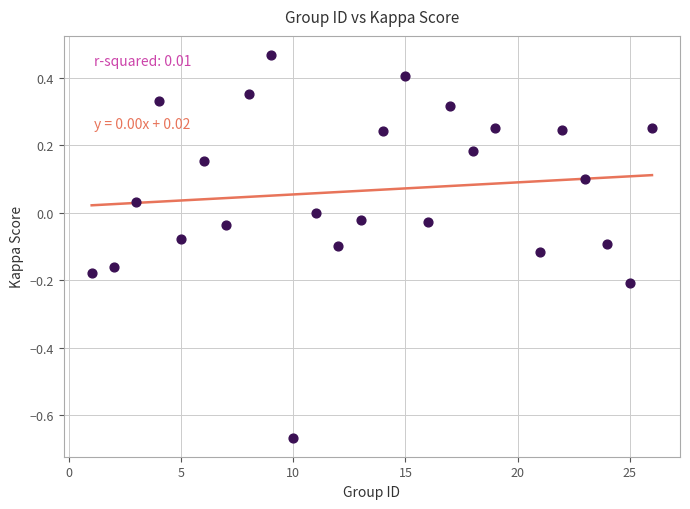

What is the range of Y values (max minus min)?

1.1